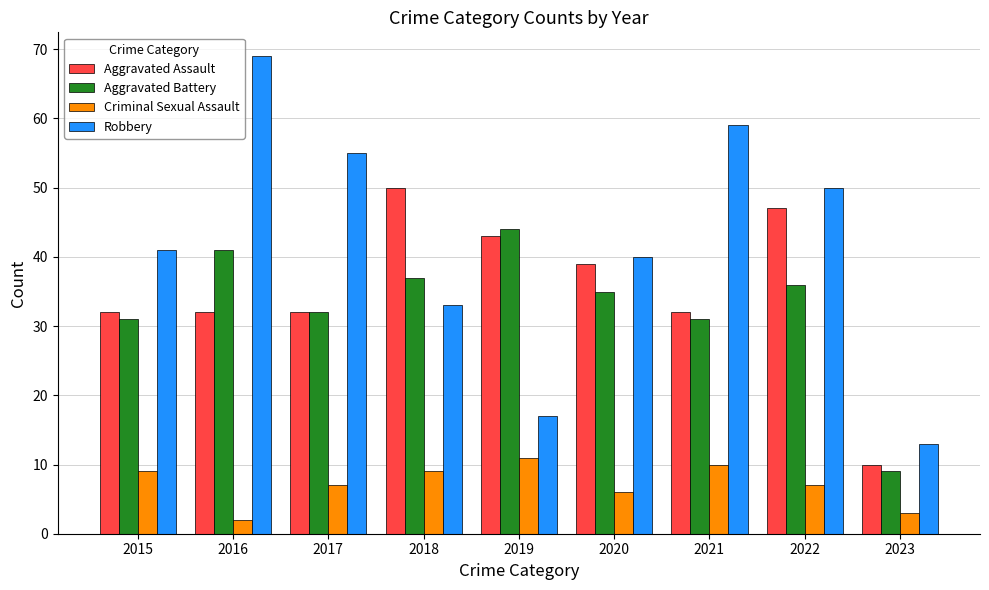

What is the value of the Robbery bar at the 2nd from the left?

69